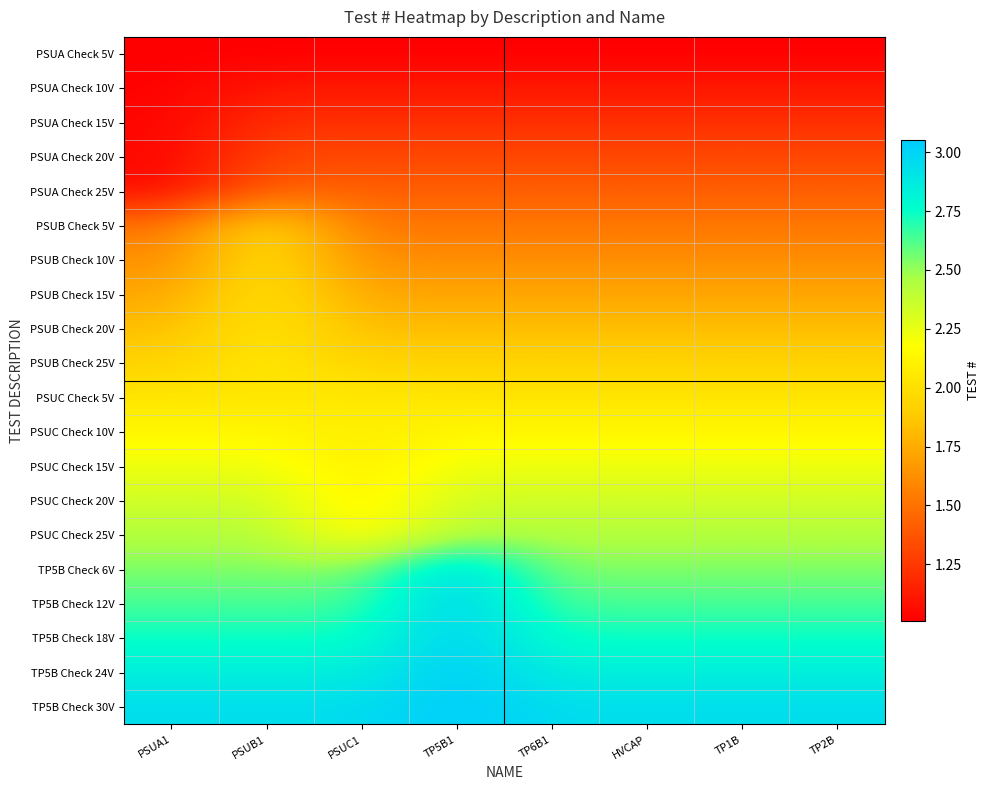

What is the maximum value shown in the chart?

3.0